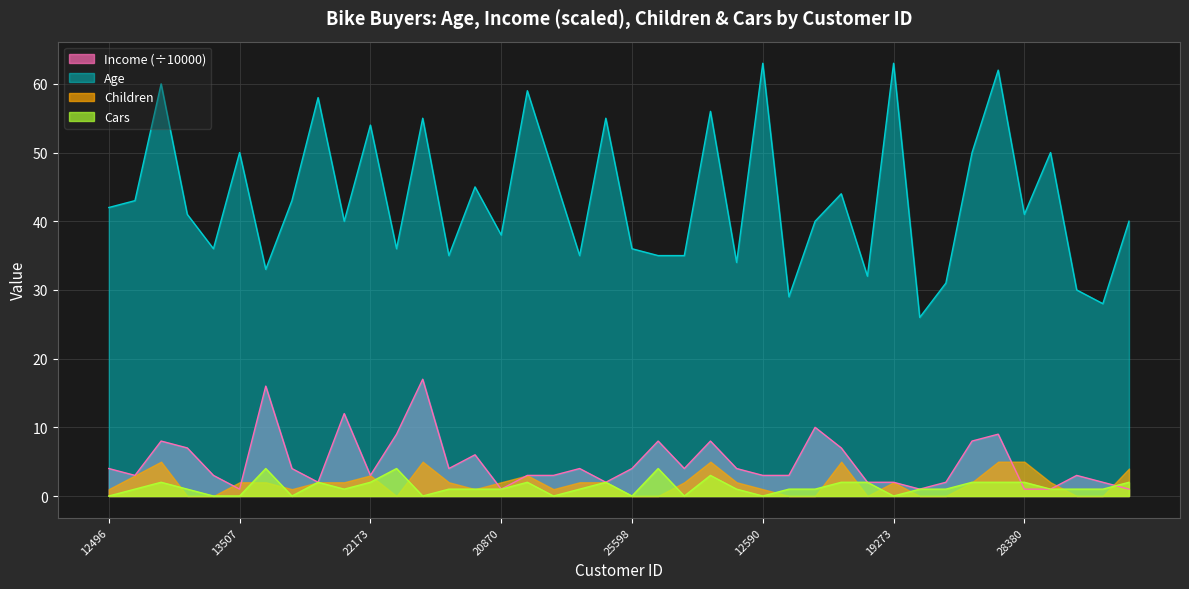

List the series in order of their peak value, lowest first.

Cars, Children, Income (÷10000), Age